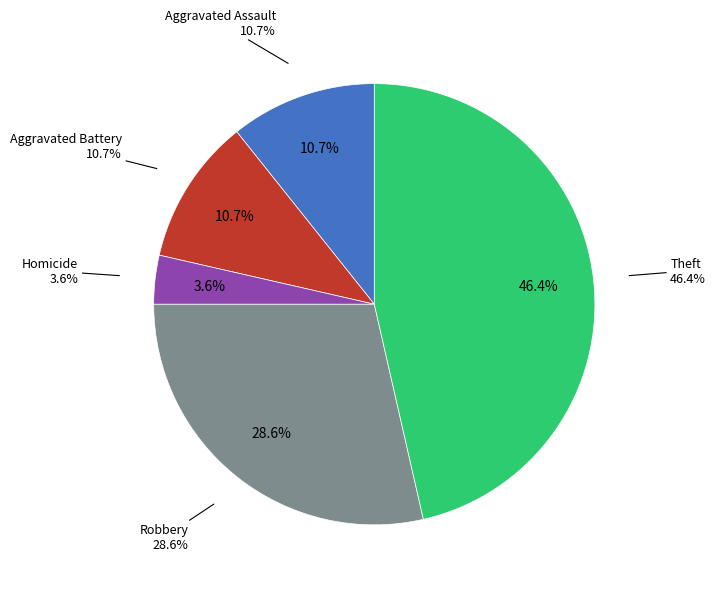

The Theft slice represents 46% of the pie. True or false?

True